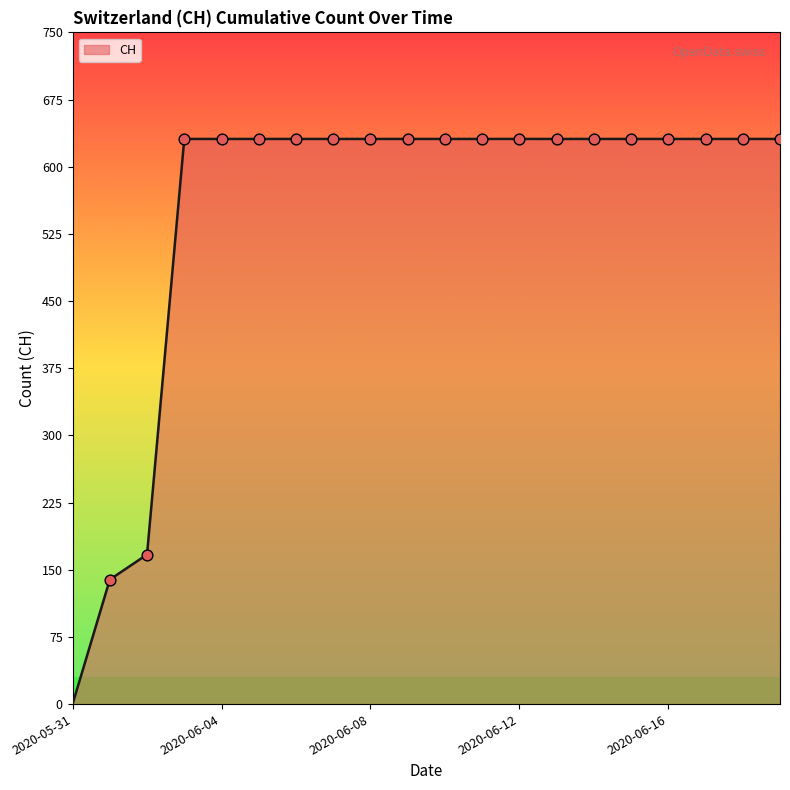

What is the difference between the maximum and minimum values?

631